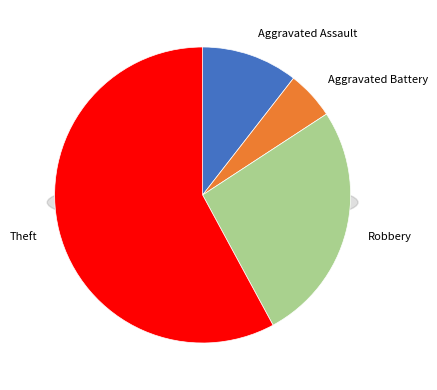

To the nearest percent, what is the combined percentage of Aggravated Assault and Theft?

68%